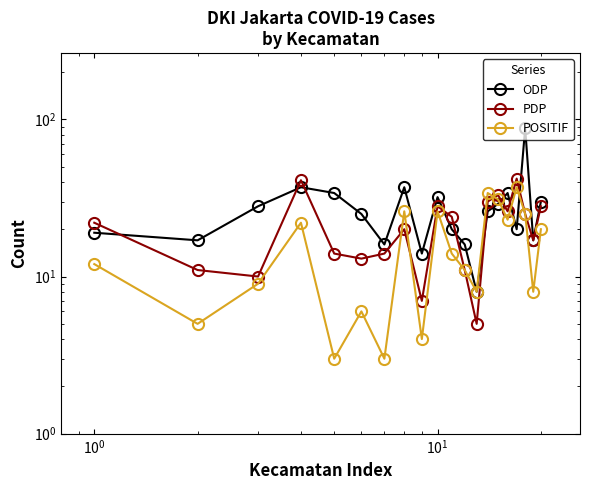

How many series are shown in this chart?

3